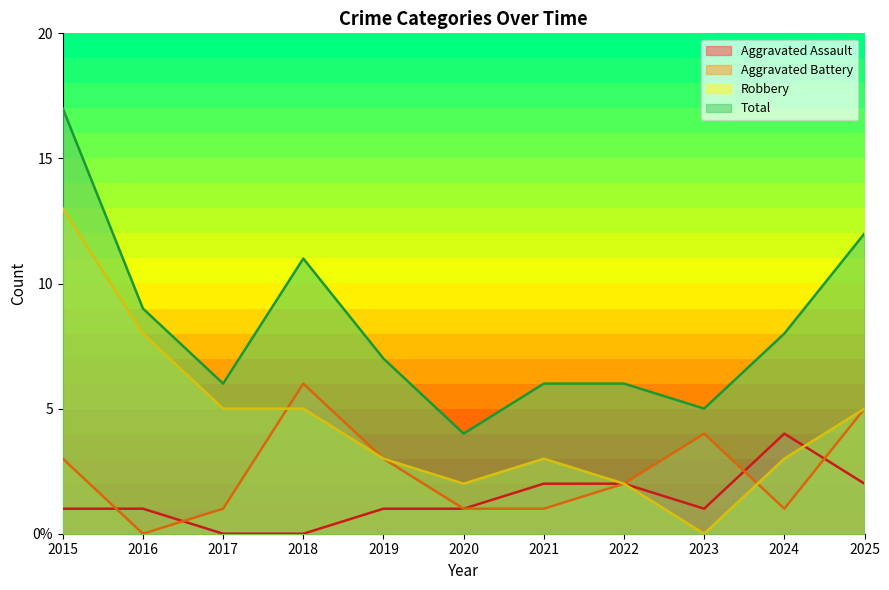

What is the average value of the Robbery series?

4